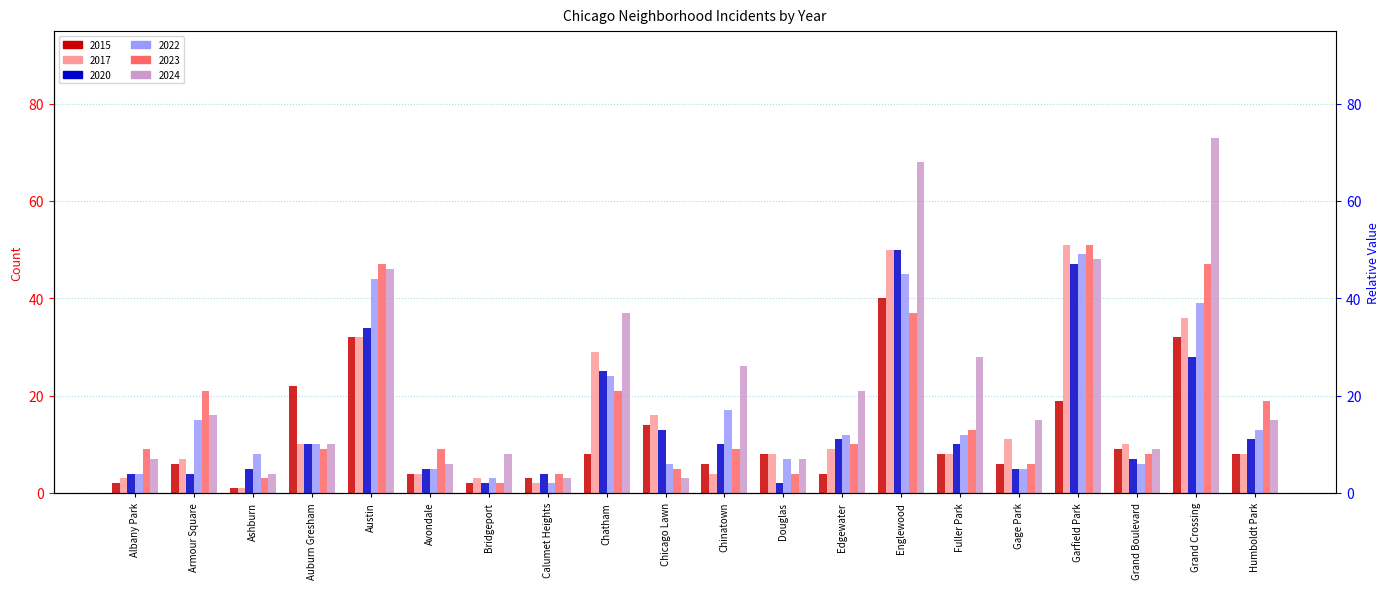

Which label corresponds to the largest value in the chart?

Grand Crossing